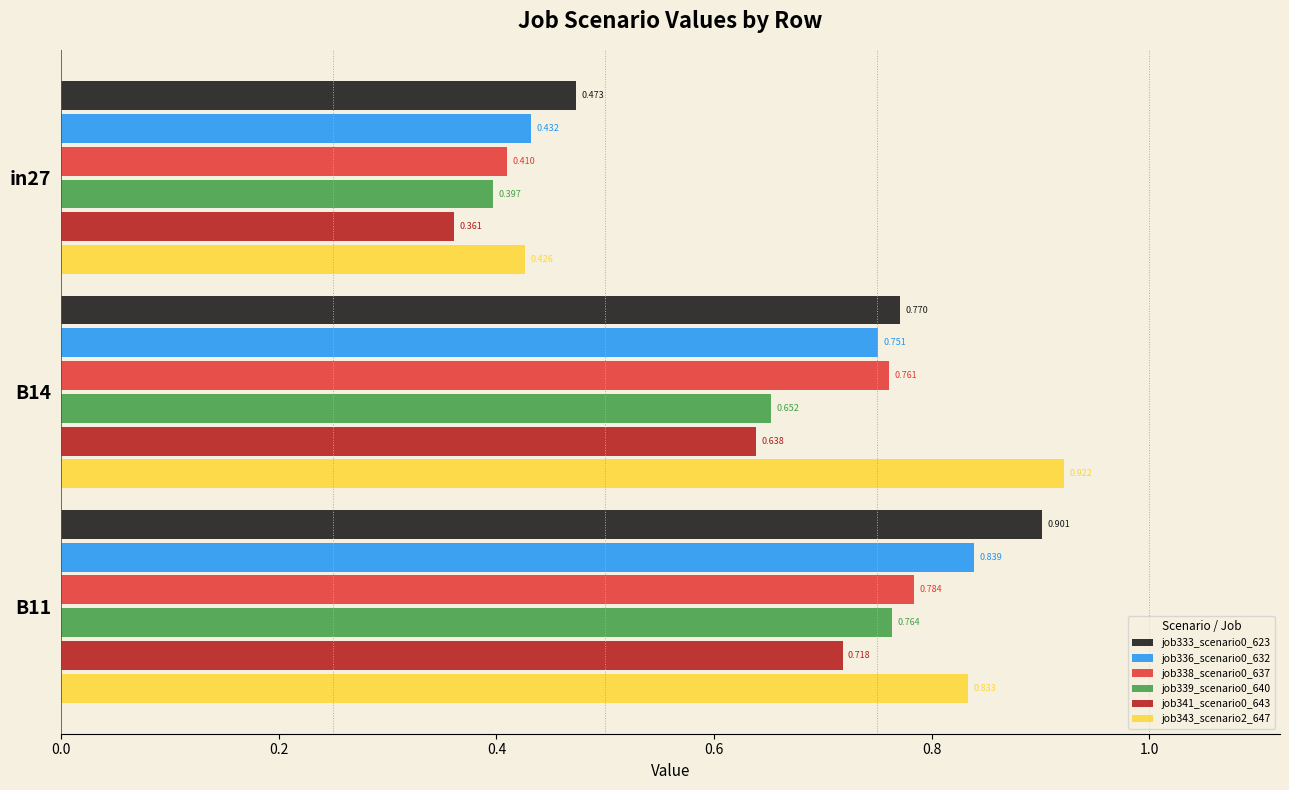

Is the value of job341_scenario0_643 at B11 greater than the value of job343_scenario2_647 at B11?

No